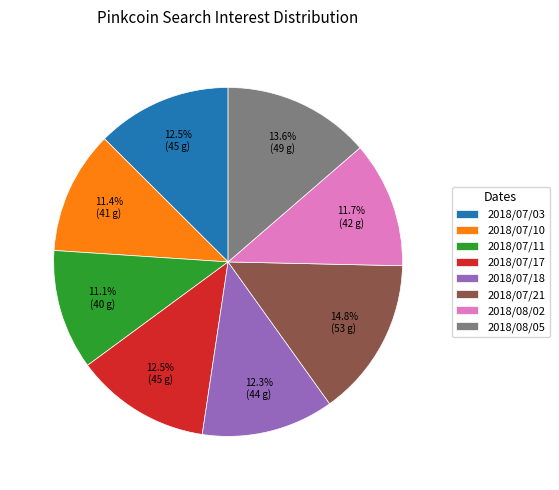

Between 2018/07/03 and 2018/07/10, which is larger?

2018/07/03